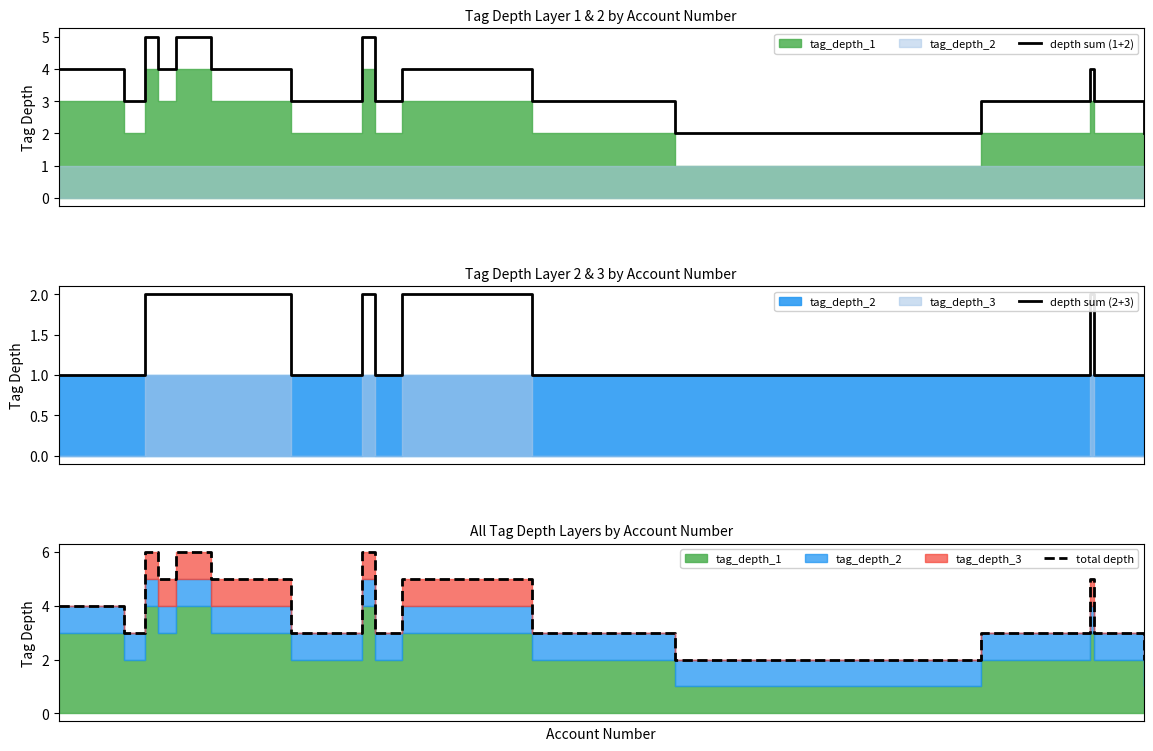

Does the chart have visible grid lines?

No